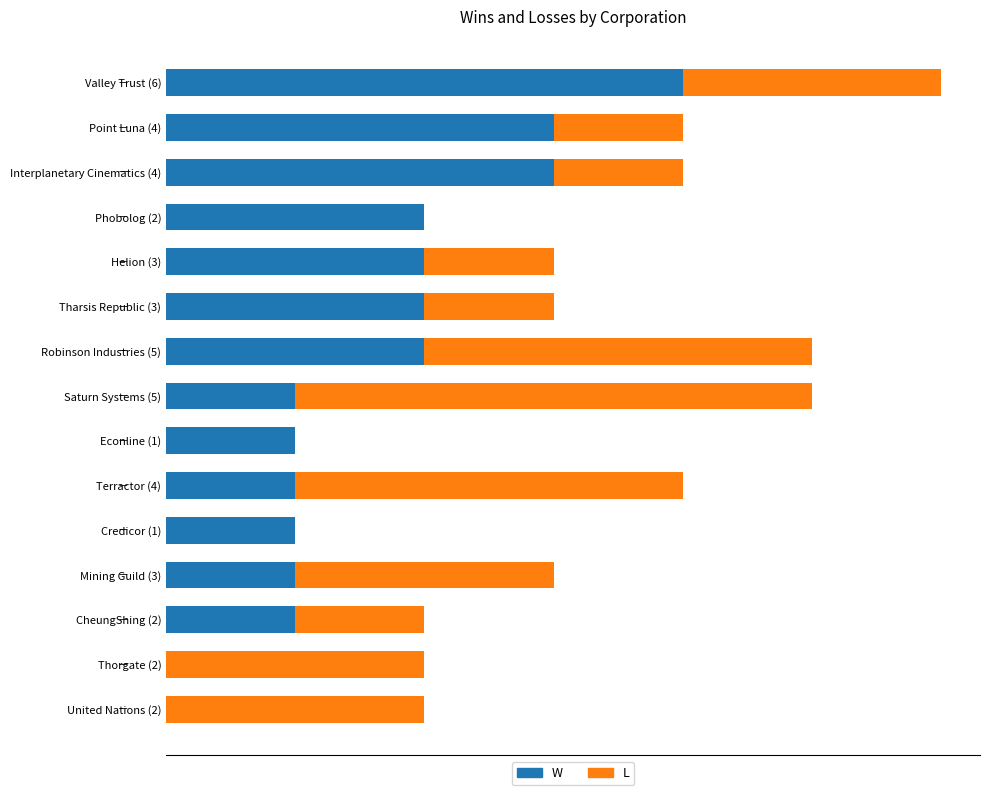

What are all the series names shown in the legend?

W, L